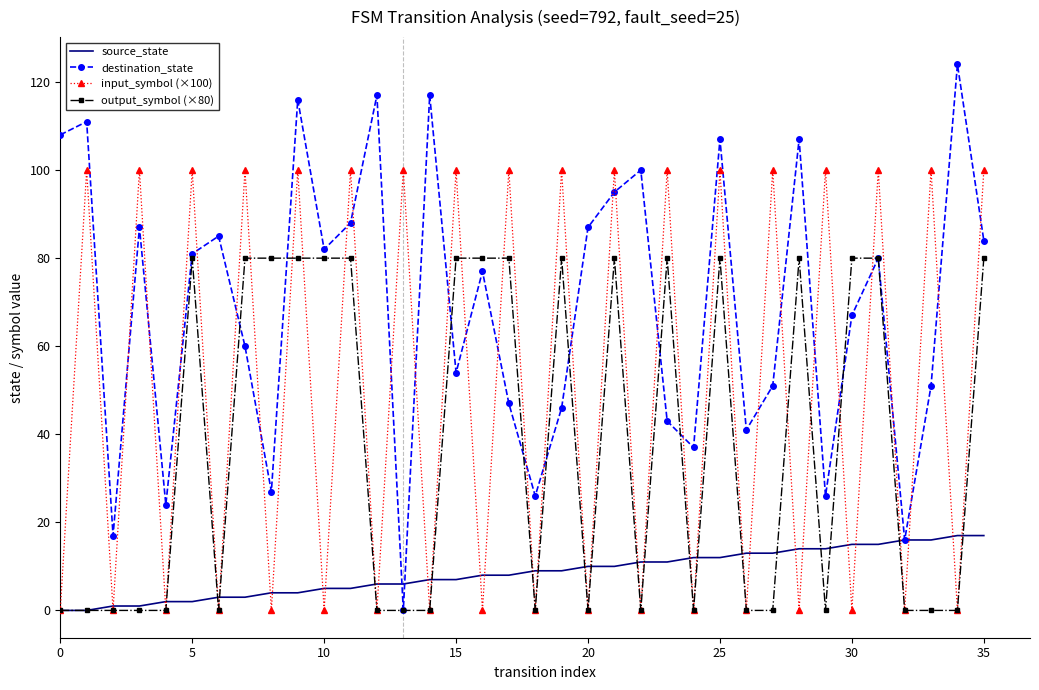

Which series has the largest total across all categories?

destination_state